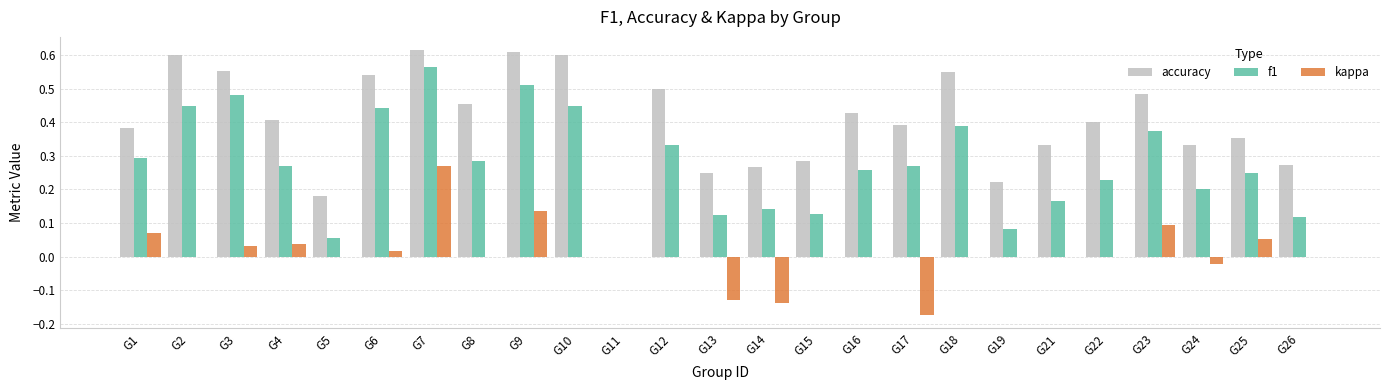

What is the sum of all f1 values?

6.9